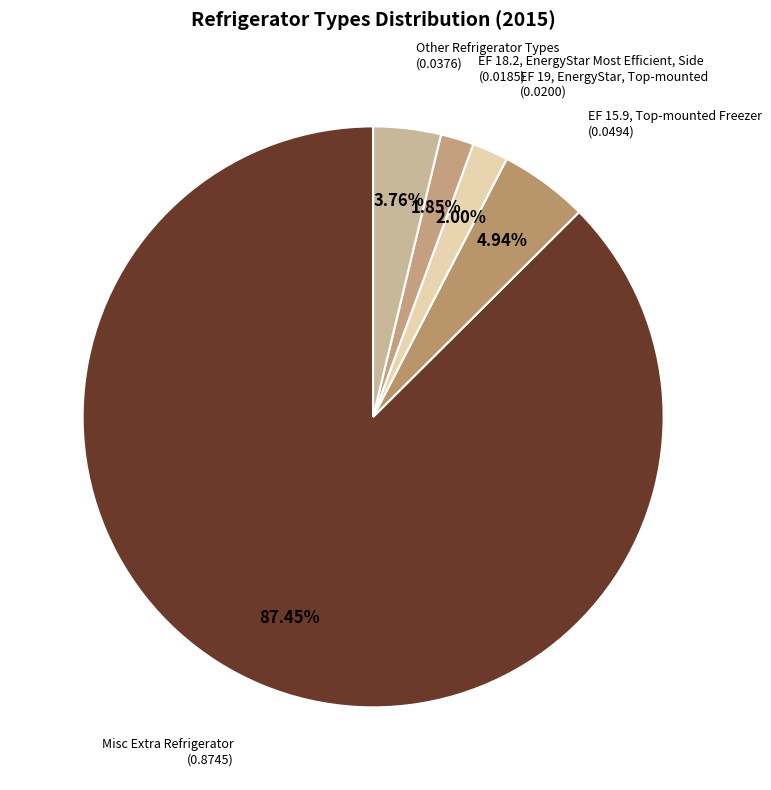

Is there a majority slice in this chart?

Yes